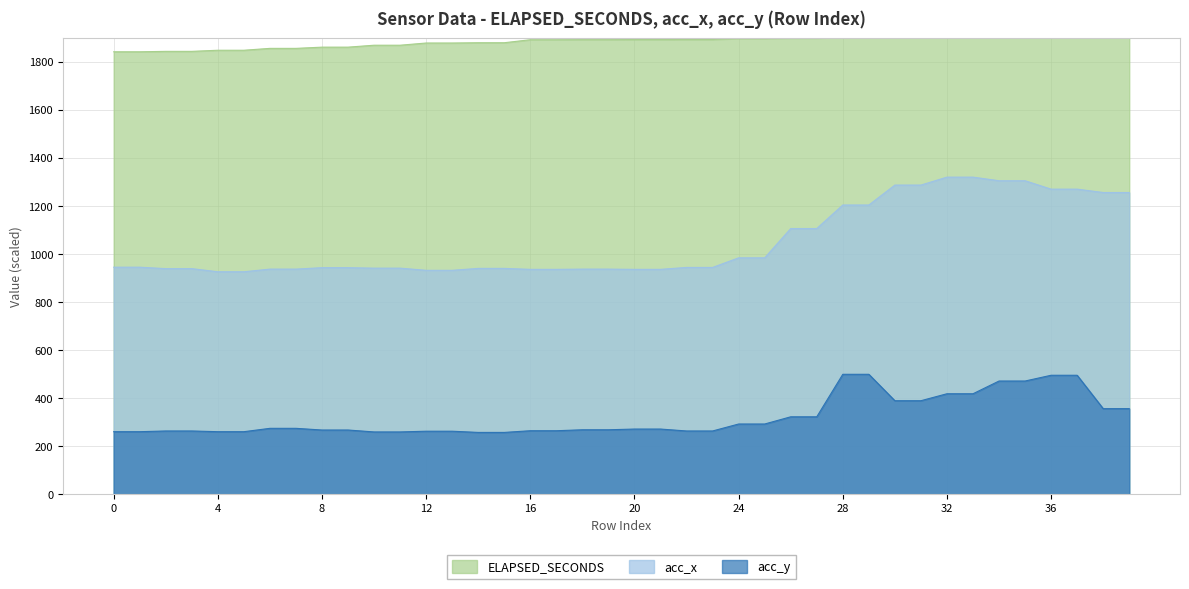

Reading left to right, transcribe all the data shown in this chart.

acc_x: 0=946.0	1=946.0	2=940.0	3=940.0	4=927.0	5=927.0	6=938.0	7=938.0	8=944.0	9=944.0	10=942.0	11=942.0	12=933.0	13=933.0	14=941.0	15=941.0	16=937.0	17=937.0	18=938.0	19=938.0	20=937.0	21=937.0	22=945.0	23=945.0	24=985.0	25=985.0	26=1107.0	27=1107.0	28=1205.0	29=1205.0	30=1288.0	31=1288.0	32=1321.0	33=1321.0	34=1306.0	35=1306.0	36=1271.0	37=1271.0	38=1257.0	39=1257.0
acc_y: 0=261.0	1=261.0	2=264.0	3=264.0	4=261.0	5=261.0	6=275.0	7=275.0	8=268.0	9=268.0	10=260.0	11=260.0	12=263.0	13=263.0	14=258.0	15=258.0	16=265.0	17=265.0	18=269.0	19=269.0	20=272.0	21=272.0	22=264.0	23=264.0	24=293.0	25=293.0	26=323.0	27=323.0	28=500.0	29=500.0	30=390.0	31=390.0	32=419.0	33=419.0	34=472.0	35=472.0	36=496.0	37=496.0	38=357.0	39=357.0
ELAPSED_SECONDS: 0=1843.0	1=1843.0	2=1844.8	3=1844.8	4=1849.4	5=1849.4	6=1857.2	7=1857.2	8=1862.3	9=1862.3	10=1870.4	11=1870.4	12=1879.5	13=1879.5	14=1880.7	15=1880.7	16=1893.2	17=1893.2	18=1893.6	19=1893.6	20=1893.9	21=1893.9	22=1894.2	23=1894.2	24=1898.3	25=1898.3	26=1900.0	27=1900.0	28=1903.8	29=1903.8	30=1909.2	31=1909.2	32=1909.6	33=1909.6	34=1911.3	35=1911.3	36=1916.4	37=1916.4	38=1921.9	39=1921.9